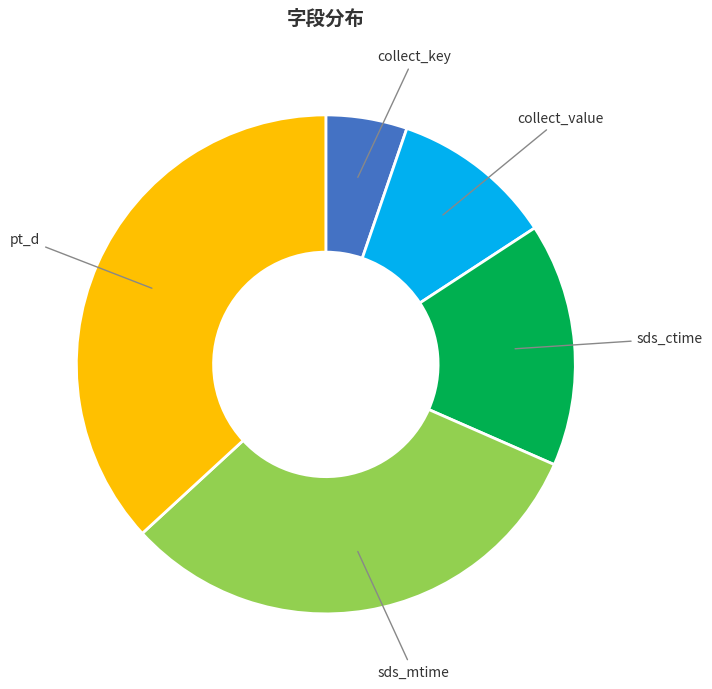

Is there a majority slice in this chart?

No